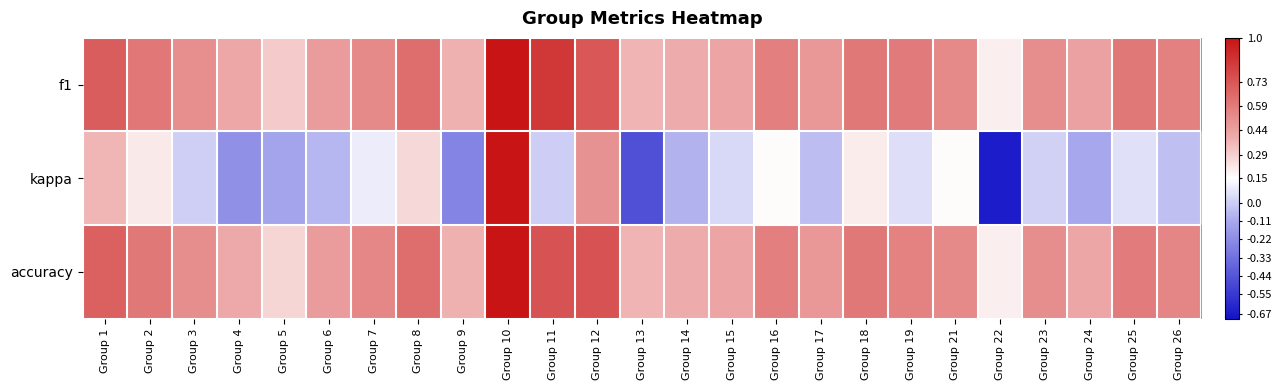

What is the difference between the highest and lowest values at Group 7?

0.4